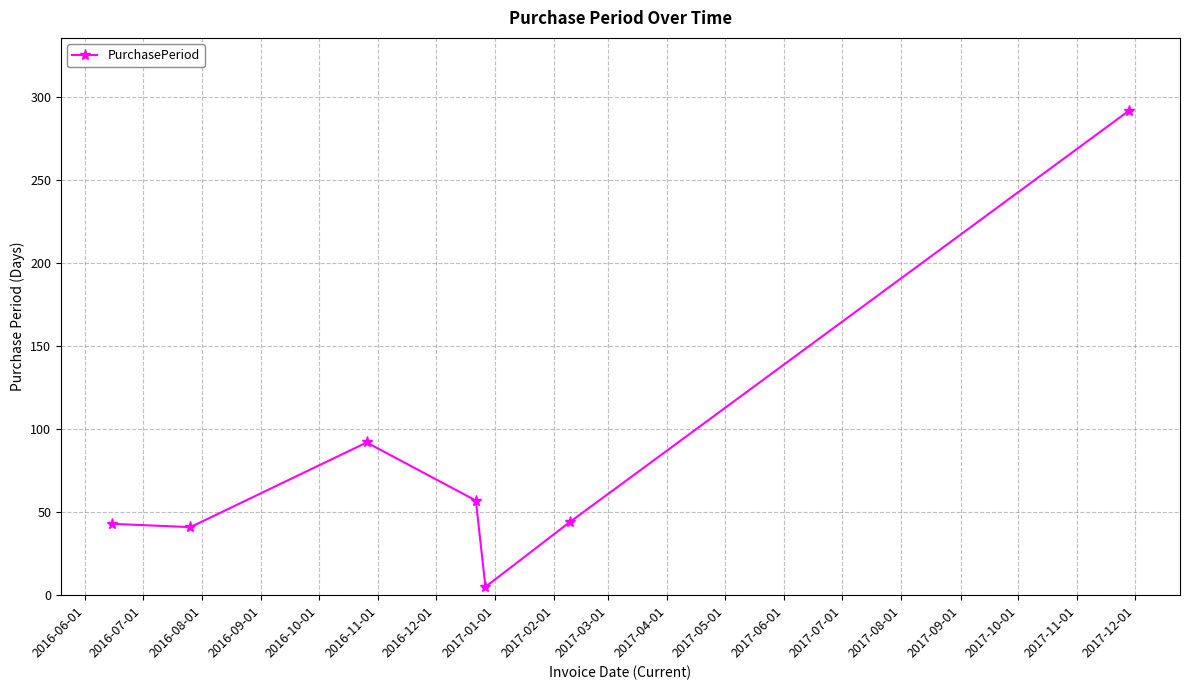

What is the greatest value displayed?

292